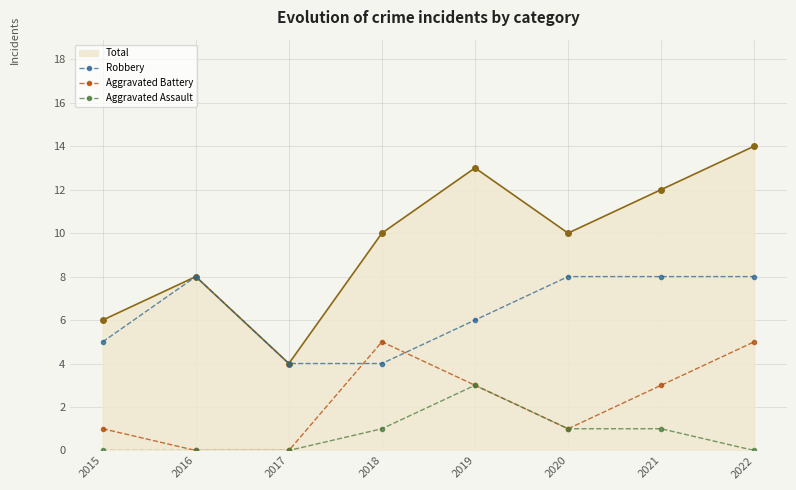

What is the total value across all series at 2022?

27